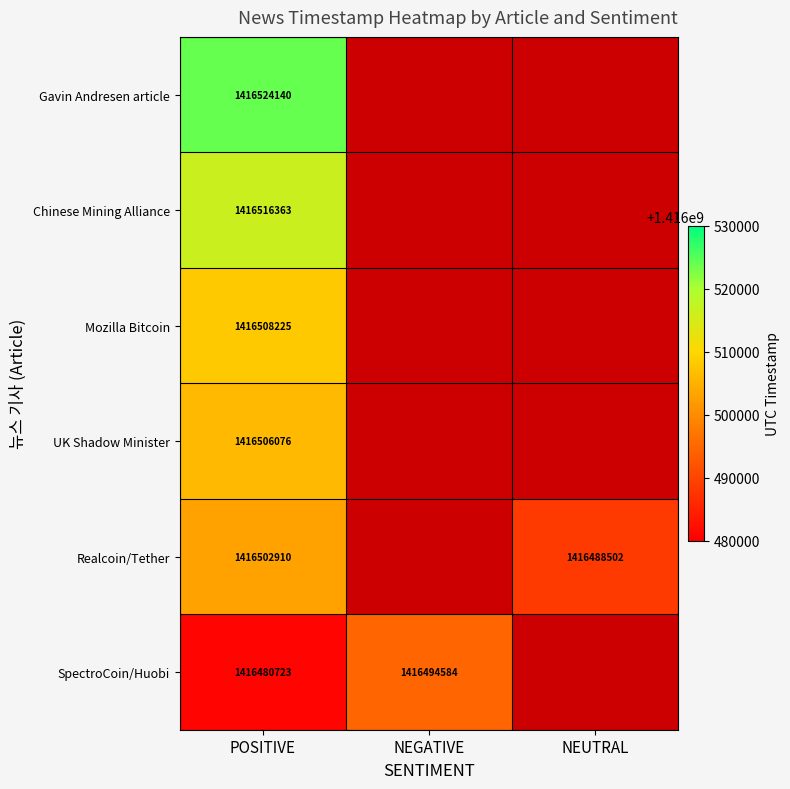

Which has a higher value, NEUTRAL or POSITIVE?

POSITIVE